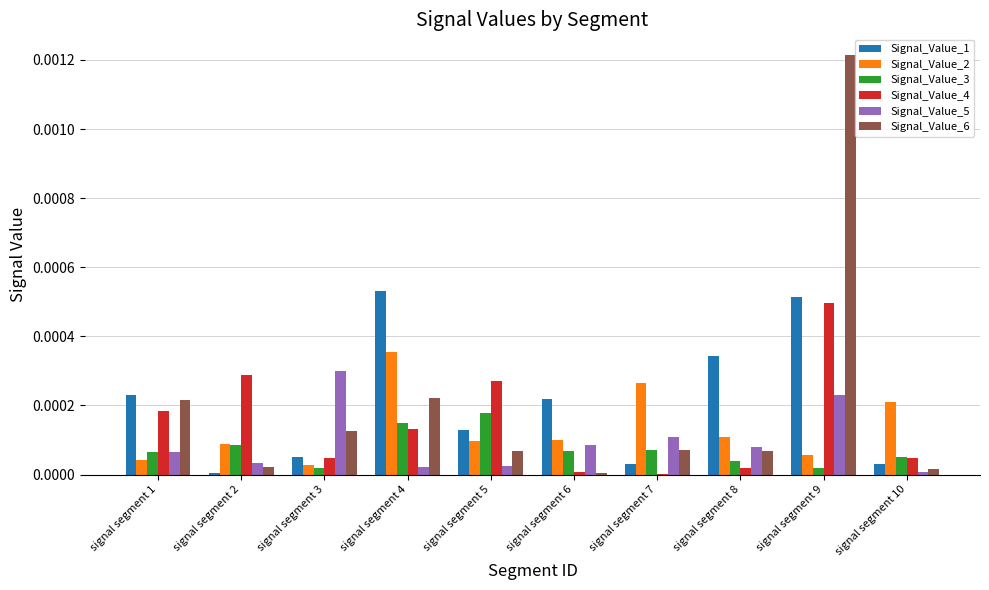

What are all the series names shown in the legend?

Signal_Value_1, Signal_Value_2, Signal_Value_3, Signal_Value_4, Signal_Value_5, Signal_Value_6